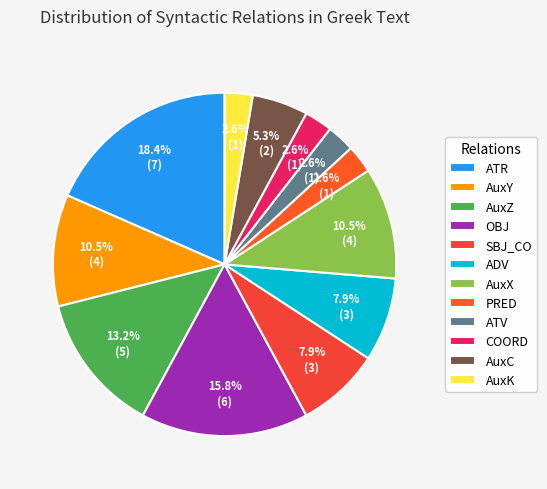

Which category has the biggest portion of the pie?

ATR